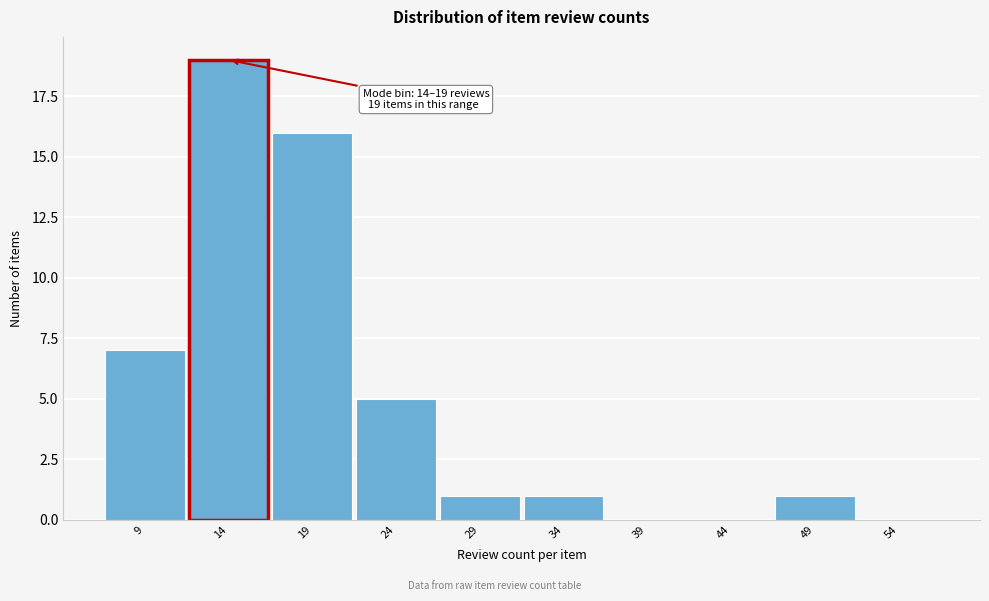

Reading left to right, list all the values displayed in this chart.

9=7	14=19	19=16	24=5	29=1	34=1	39=0	44=0	49=1	54=0